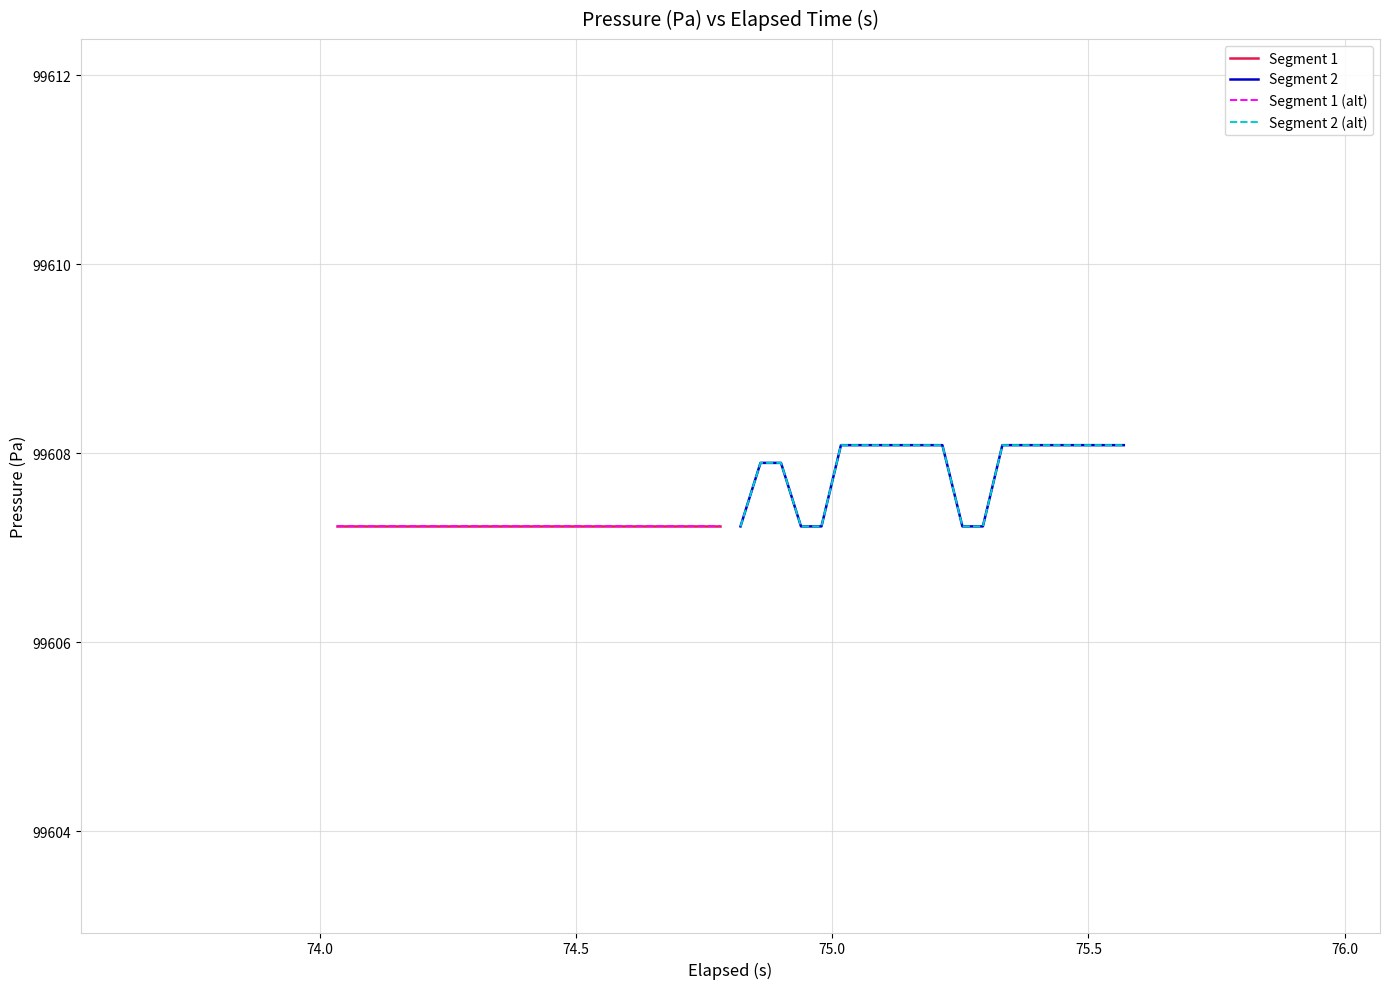

The Segment 1 series shows 59119.8 at 13. True or false?

False